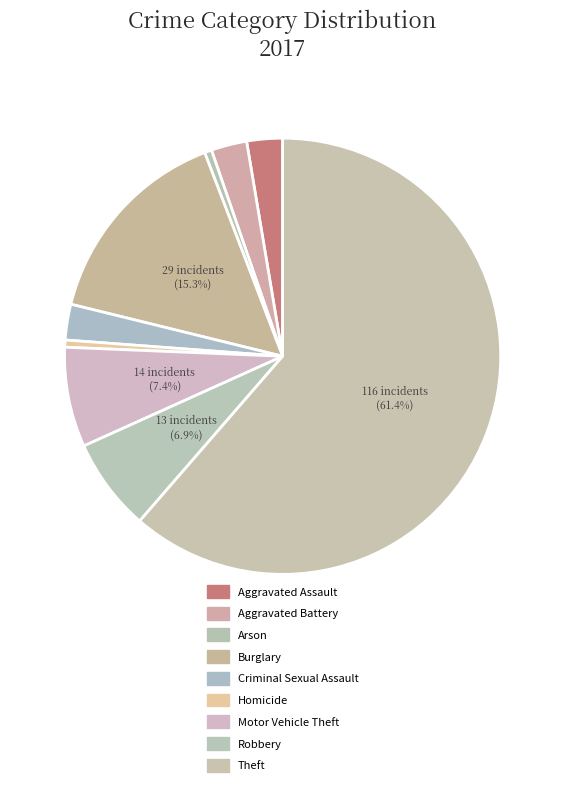

Is Robbery the majority of the pie?

No